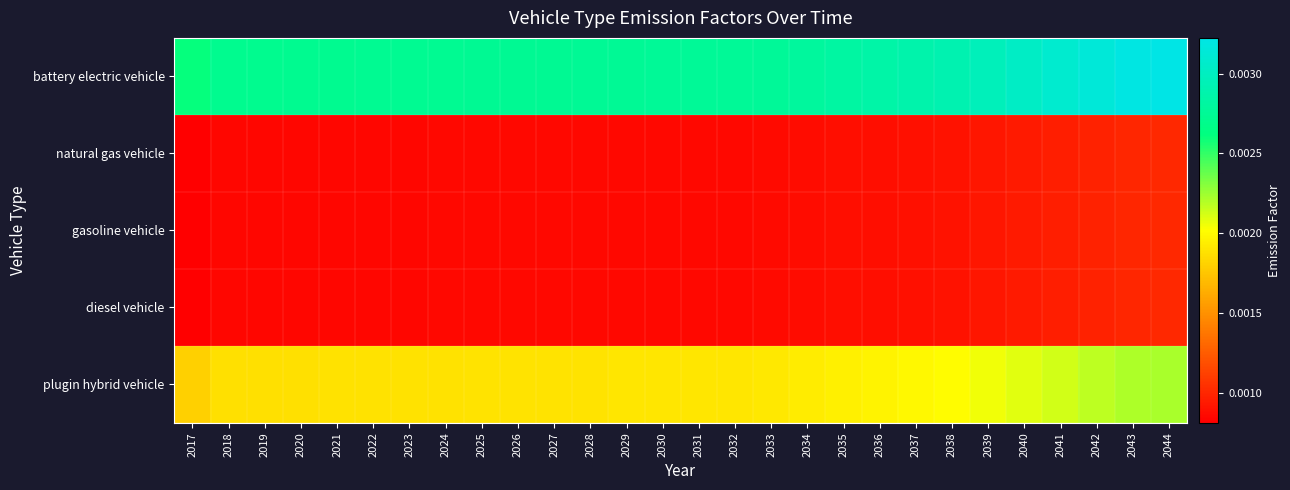

How many distinct data groups are displayed?

5